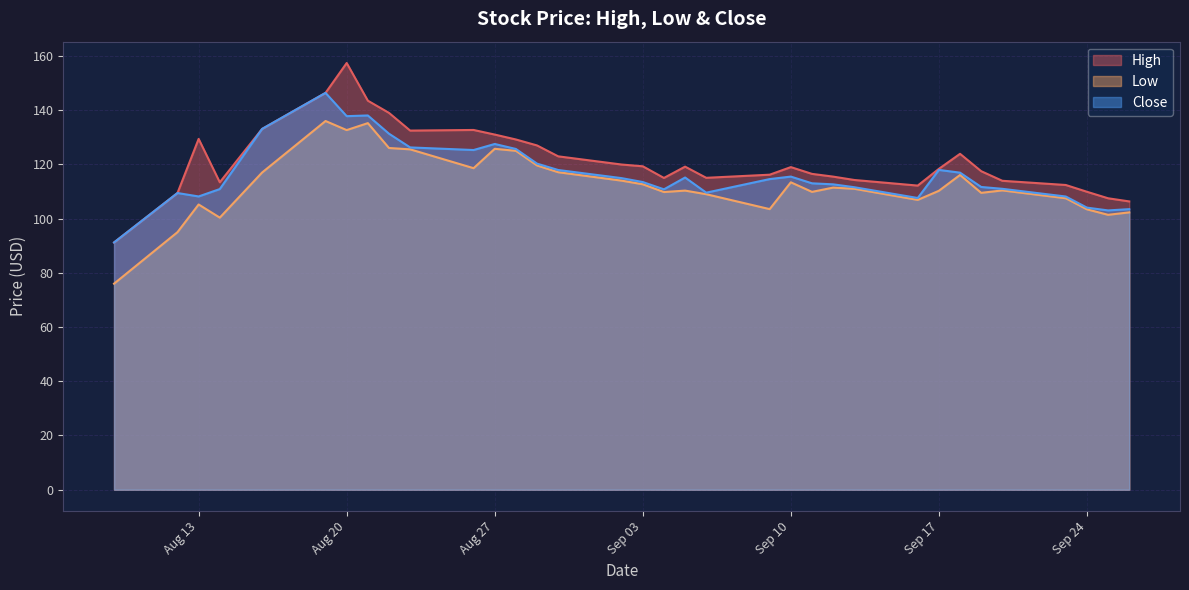

True or false: High has a value of 51.1 at Aug 13.

False